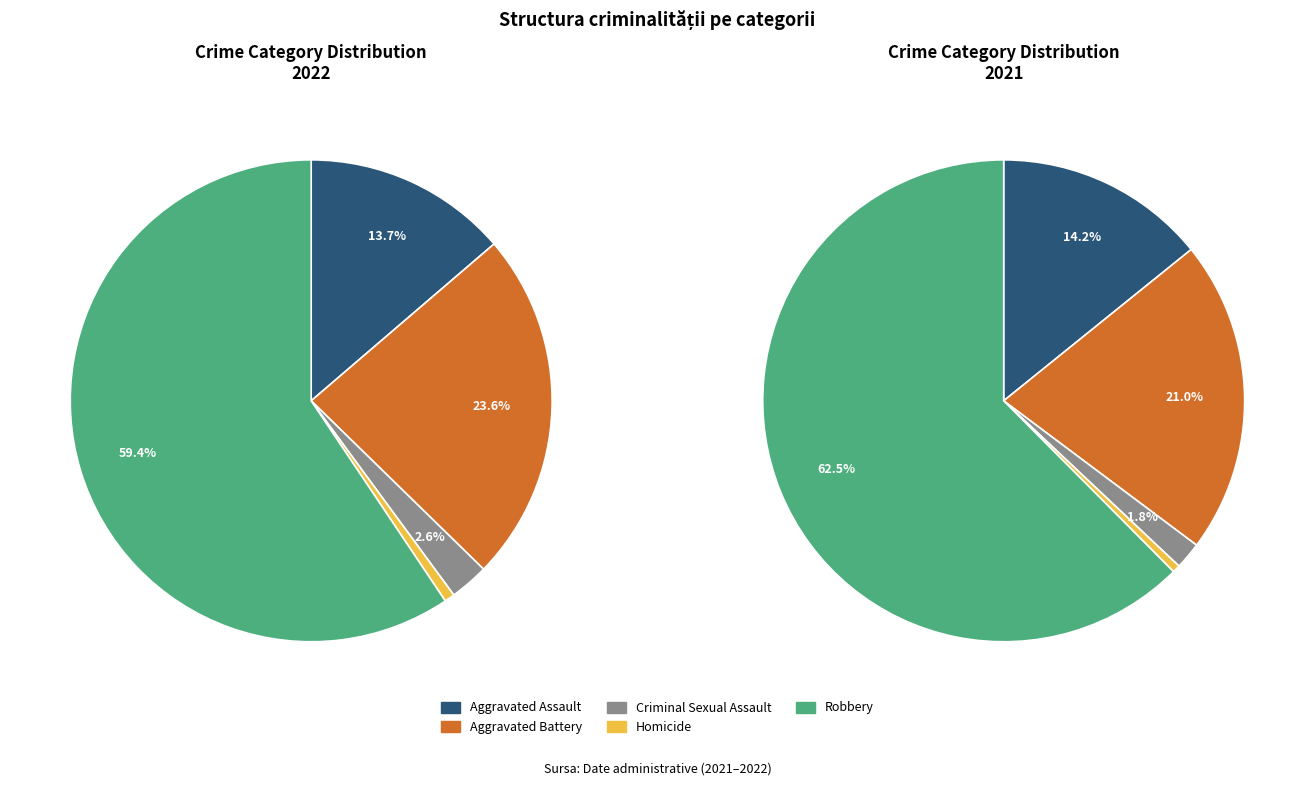

Is there a majority slice in this chart?

Yes